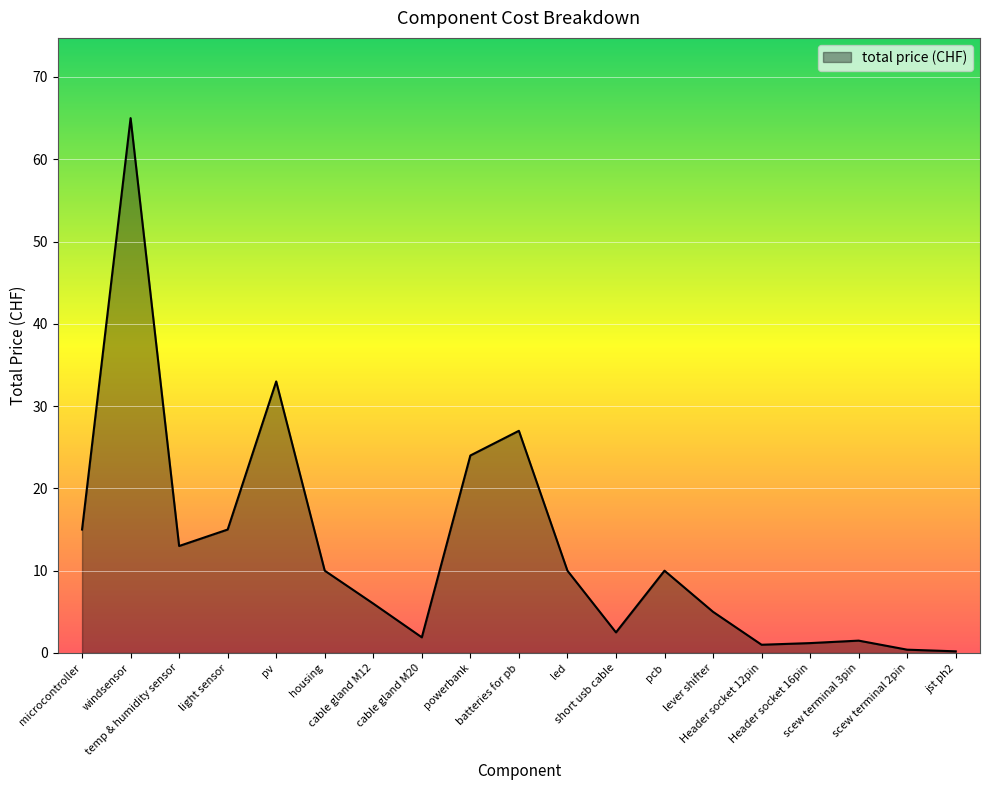

At which label is the value closest to 32?

pv